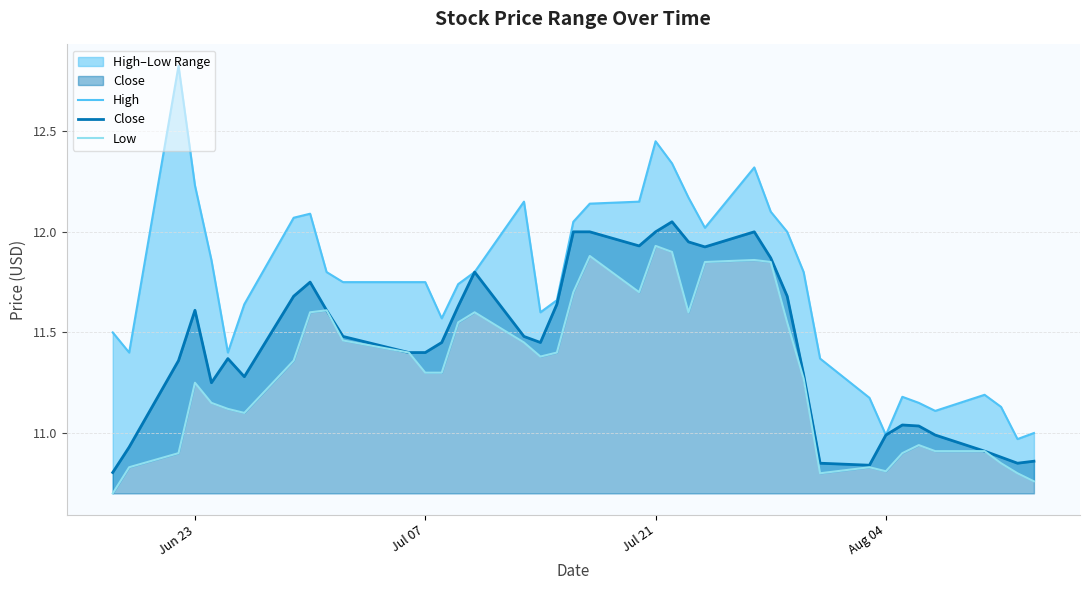

What is the lowest value of the Low series?

10.7